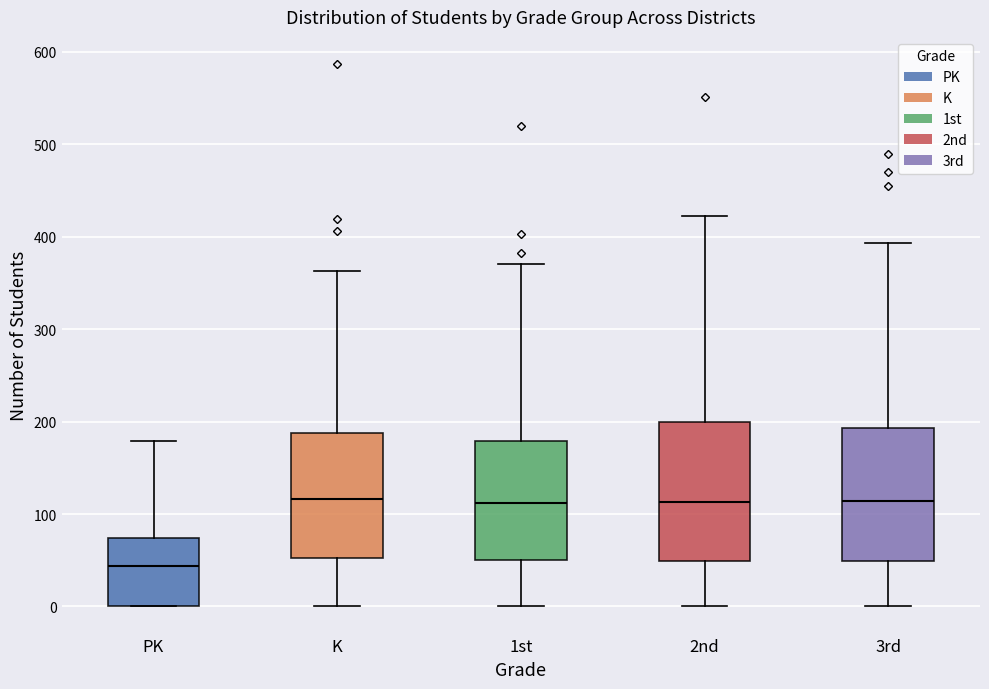

Which box's median line is the lowest?

PK